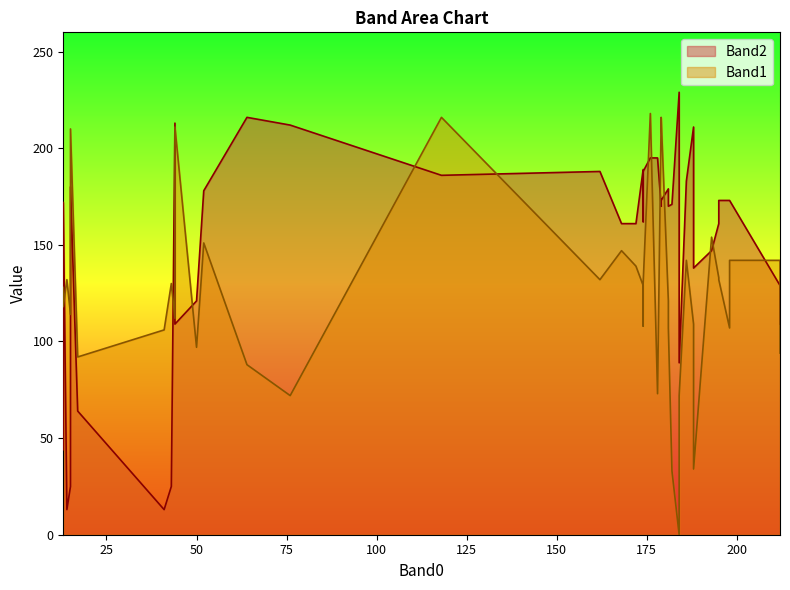

What is the approximate value of Band1 at 13?

118